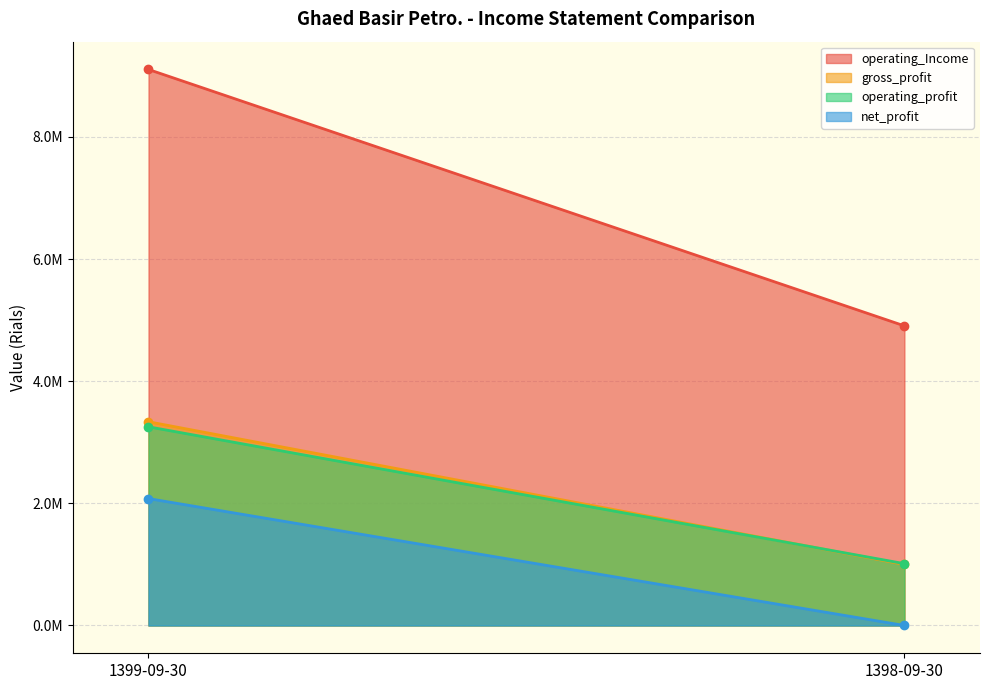

Reading left to right, what are all the values shown in this chart?

operating_Income: 1399-09-30=9105337	1398-09-30=4906592
gross_profit: 1399-09-30=3336090	1398-09-30=999698
operating_profit: 1399-09-30=3253333	1398-09-30=1012433
net_profit: 1399-09-30=2077969	1398-09-30=0